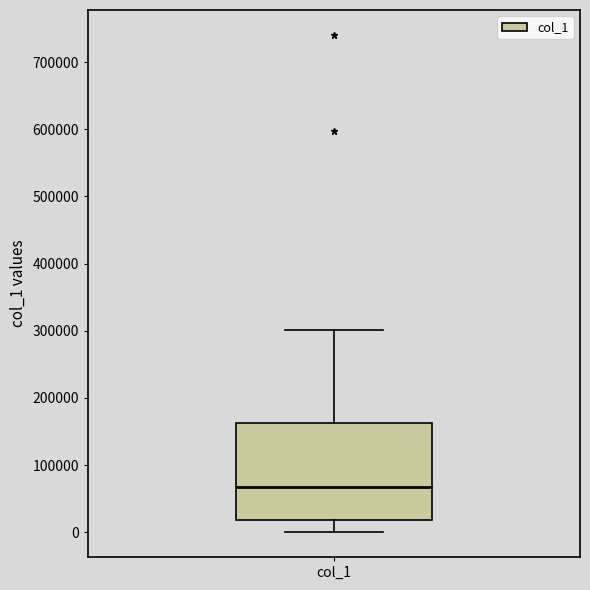

Read this box plot against the y-axis: the position of the median line, the range covered by the box, and the ends of both whiskers. The values are not printed on the chart, so give them approximately, as read against the axis.

median 70000, box 20000 to 160000, whiskers 0 to 300000